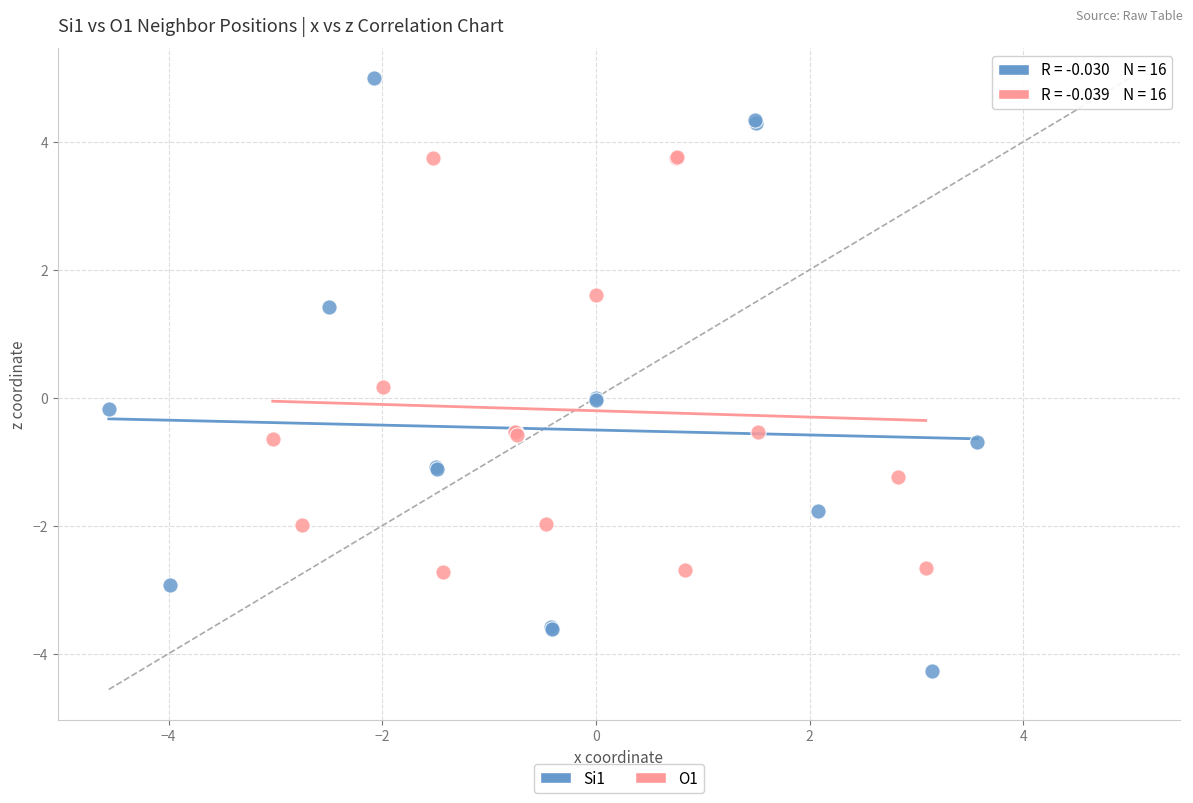

Which series has the widest spread of Y values?

Si1